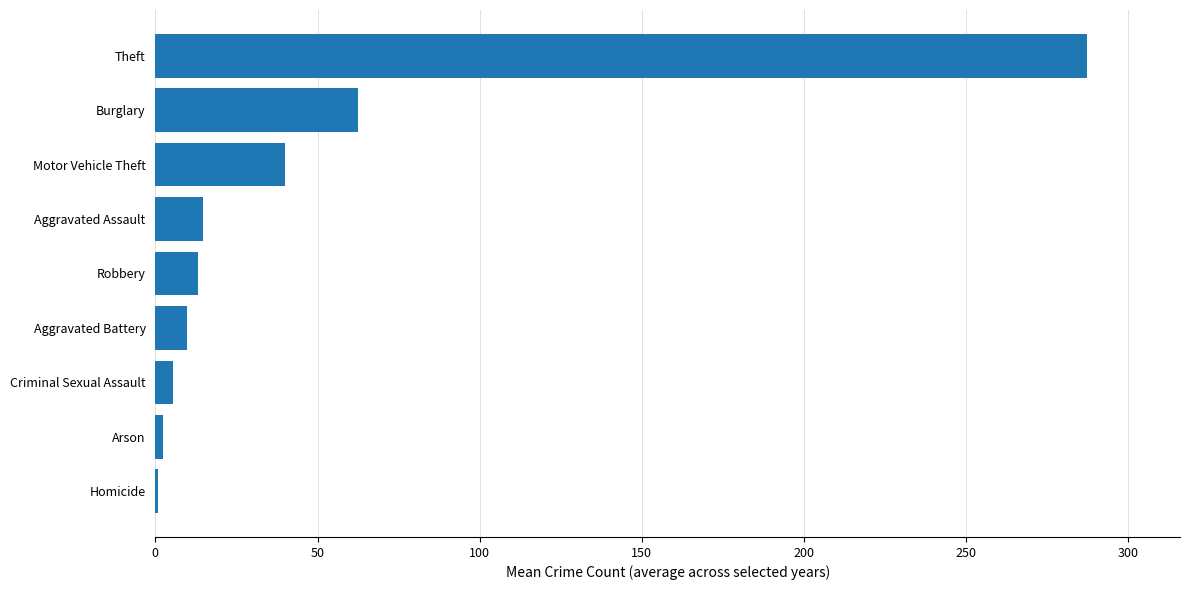

What is the greatest value displayed?

287.2